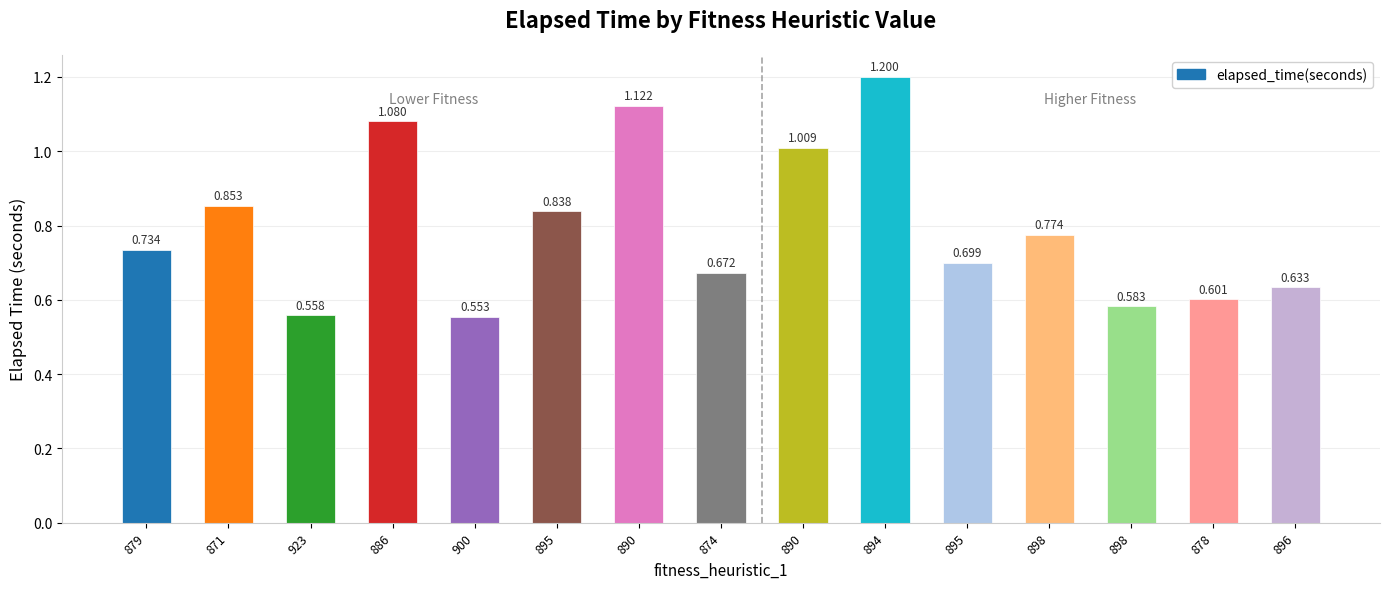

How many bars are there in total?

15